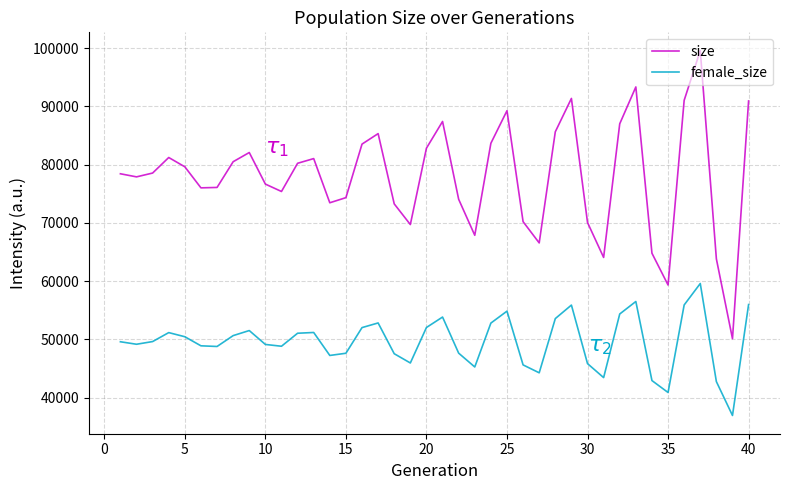

List the series in order of their overall mean, highest first.

size, female_size